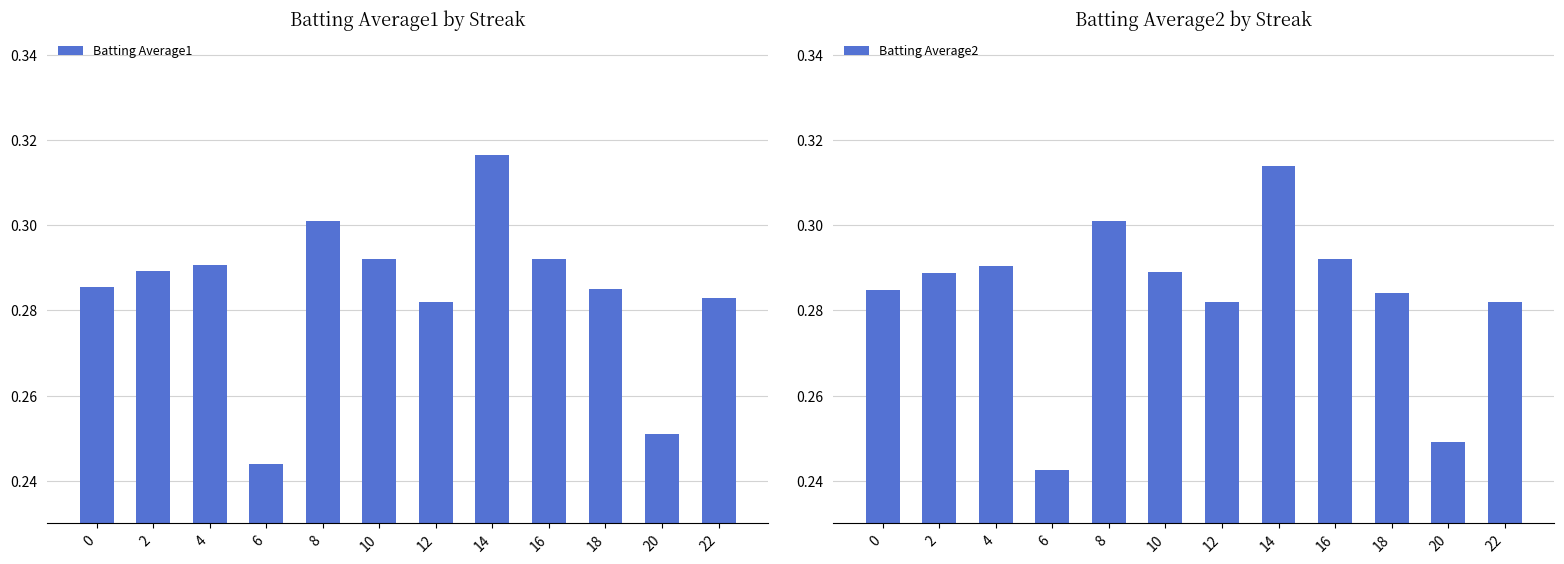

Reading left to right, list all the values displayed in this chart.

Batting Average1: 0.3	0.3	0.3	0.2	0.3	0.3	0.3	0.3	0.3	0.3	0.3	0.3
Batting Average2: 0.3	0.3	0.3	0.2	0.3	0.3	0.3	0.3	0.3	0.3	0.2	0.3